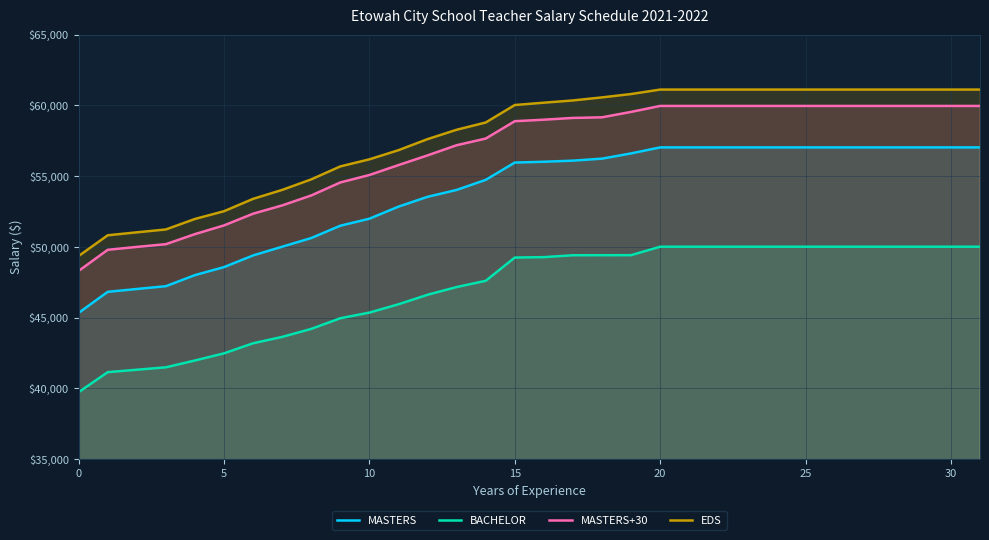

True or false: MASTERS has more than 2 points higher than both neighbors.

False